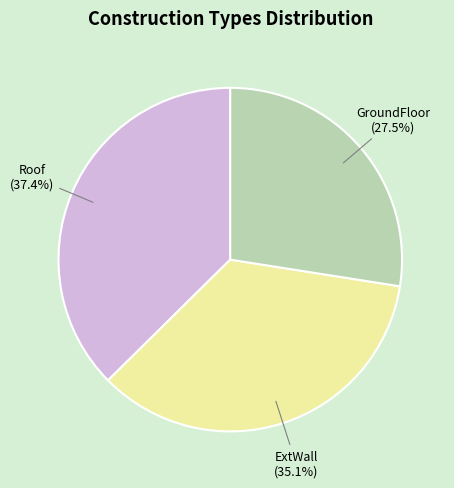

Is there any slice that represents more than half of the pie?

No